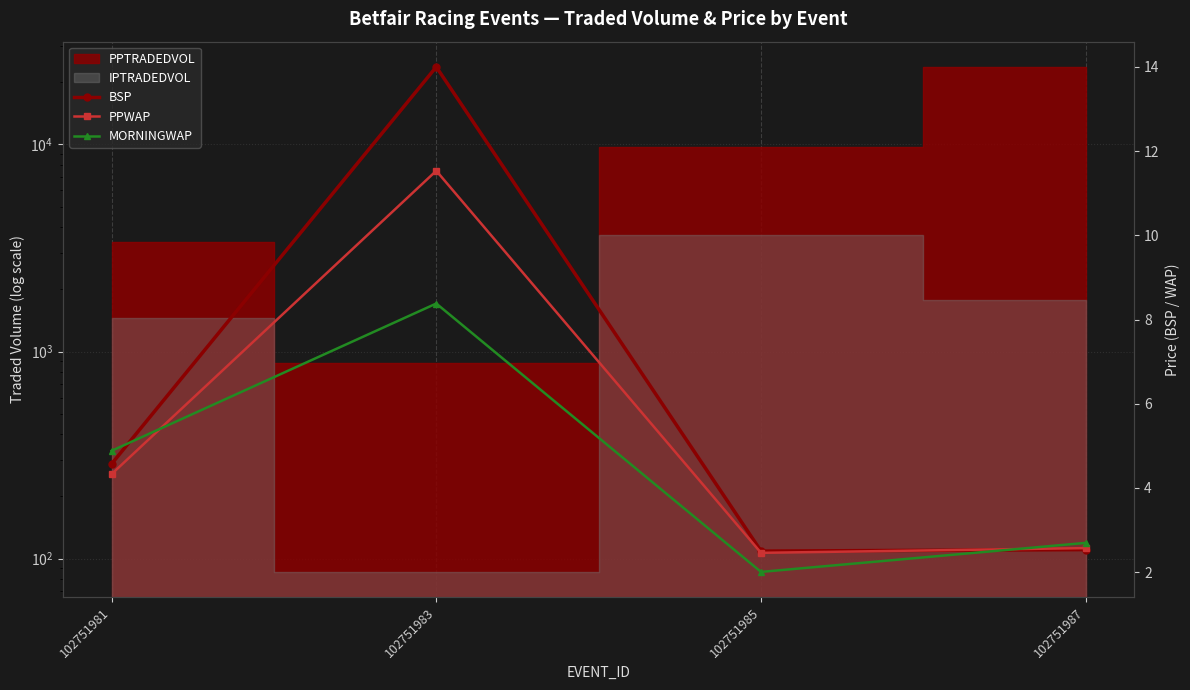

The value of MORNINGWAP at 102751985 is 0.5. True or false?

False